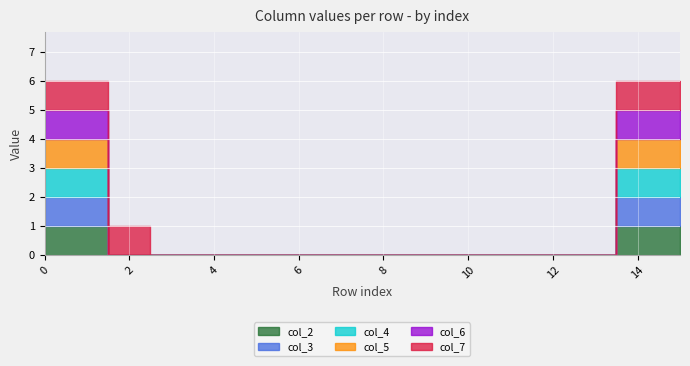

Reading left to right, what are all the values shown in this chart?

col_2: 0=1	1=1	2=0	3=0	4=0	5=0	6=0	7=0	8=0	9=0	10=0	11=0	12=0	13=0	14=1	15=1
col_3: 0=1	1=1	2=0	3=0	4=0	5=0	6=0	7=0	8=0	9=0	10=0	11=0	12=0	13=0	14=1	15=1
col_4: 0=1	1=1	2=0	3=0	4=0	5=0	6=0	7=0	8=0	9=0	10=0	11=0	12=0	13=0	14=1	15=1
col_5: 0=1	1=1	2=0	3=0	4=0	5=0	6=0	7=0	8=0	9=0	10=0	11=0	12=0	13=0	14=1	15=1
col_6: 0=1	1=1	2=0	3=0	4=0	5=0	6=0	7=0	8=0	9=0	10=0	11=0	12=0	13=0	14=1	15=1
col_7: 0=1	1=1	2=1	3=0	4=0	5=0	6=0	7=0	8=0	9=0	10=0	11=0	12=0	13=0	14=1	15=1